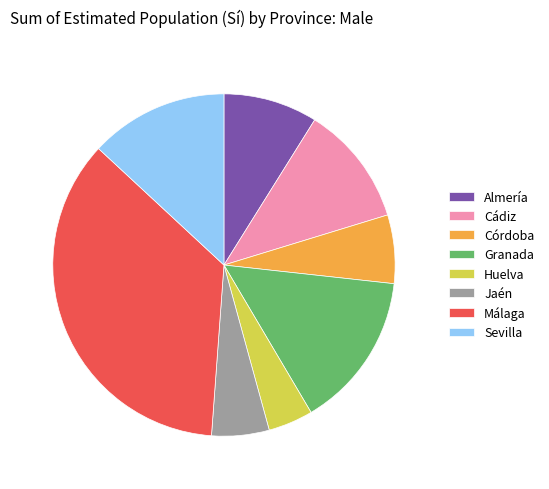

Is the sum of Sevilla and Málaga greater than half?

No